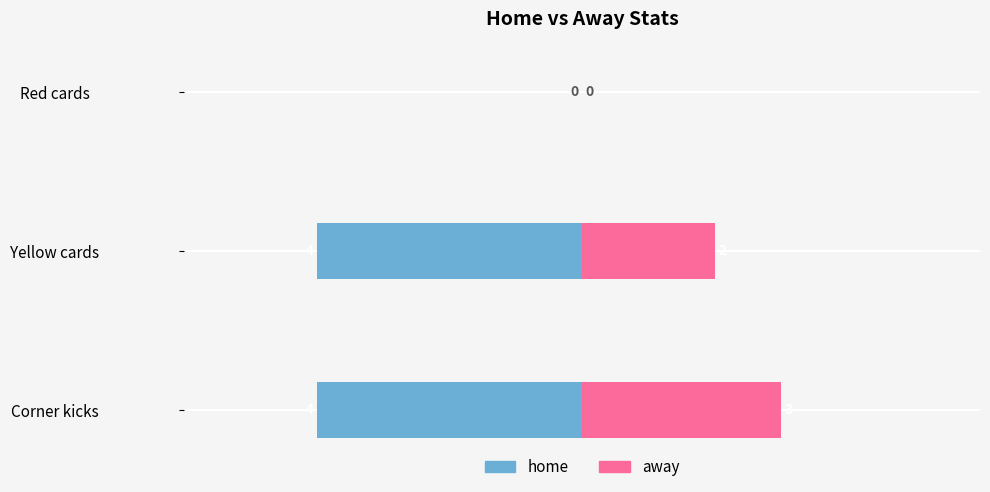

At how many categories does at least one series exceed 0?

2